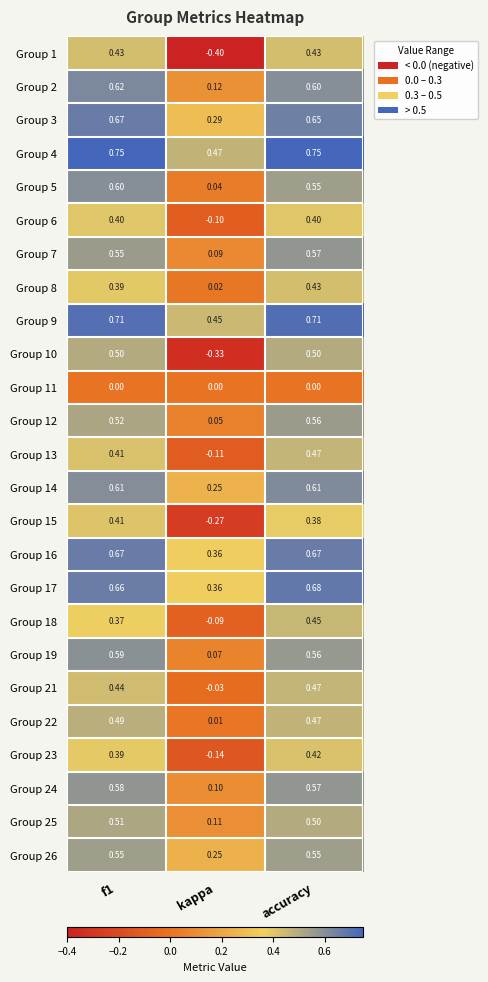

At which category is the sum across all series the highest?

accuracy